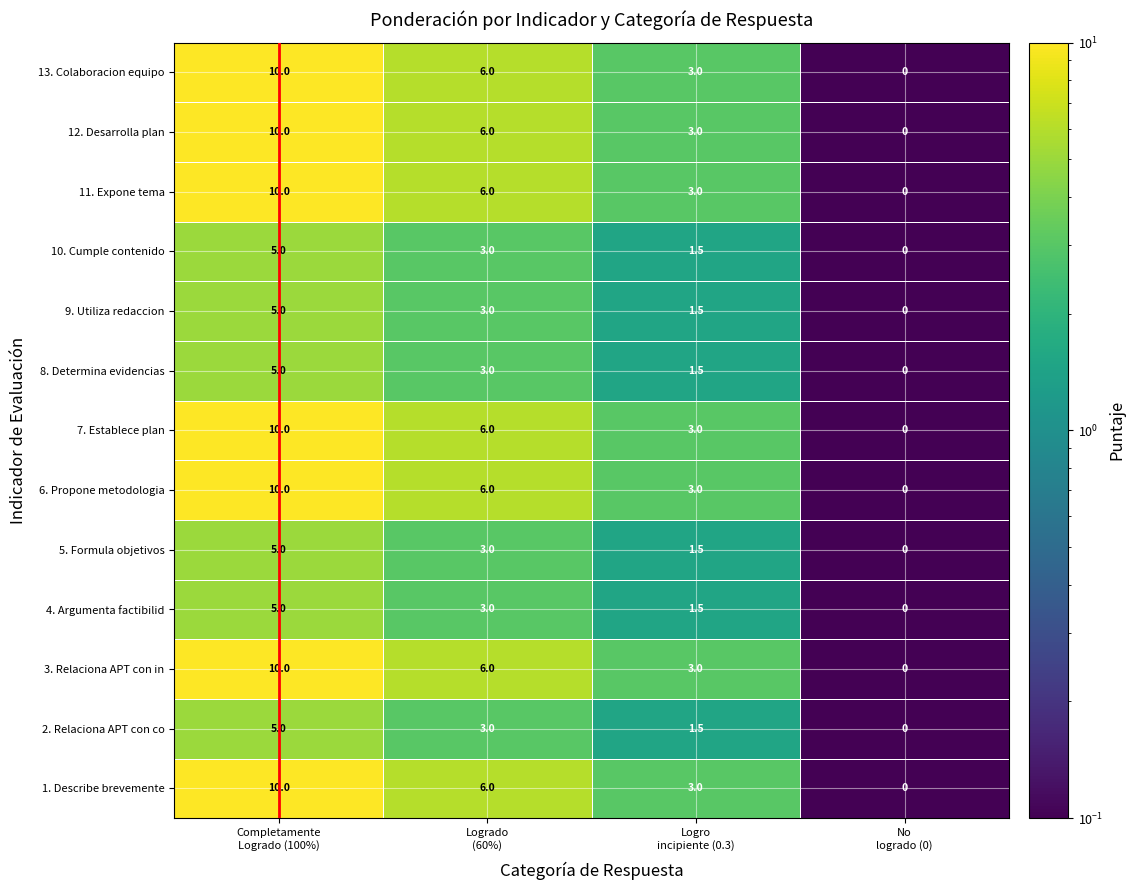

What is the greatest value displayed?

10.0